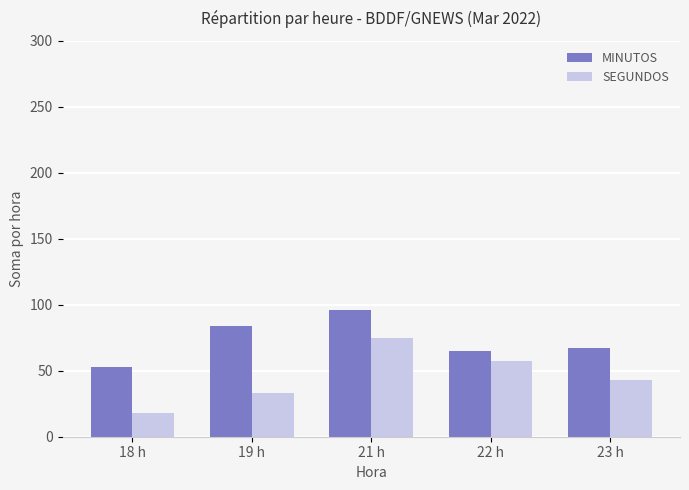

What are all the series names shown in the legend?

MINUTOS, SEGUNDOS